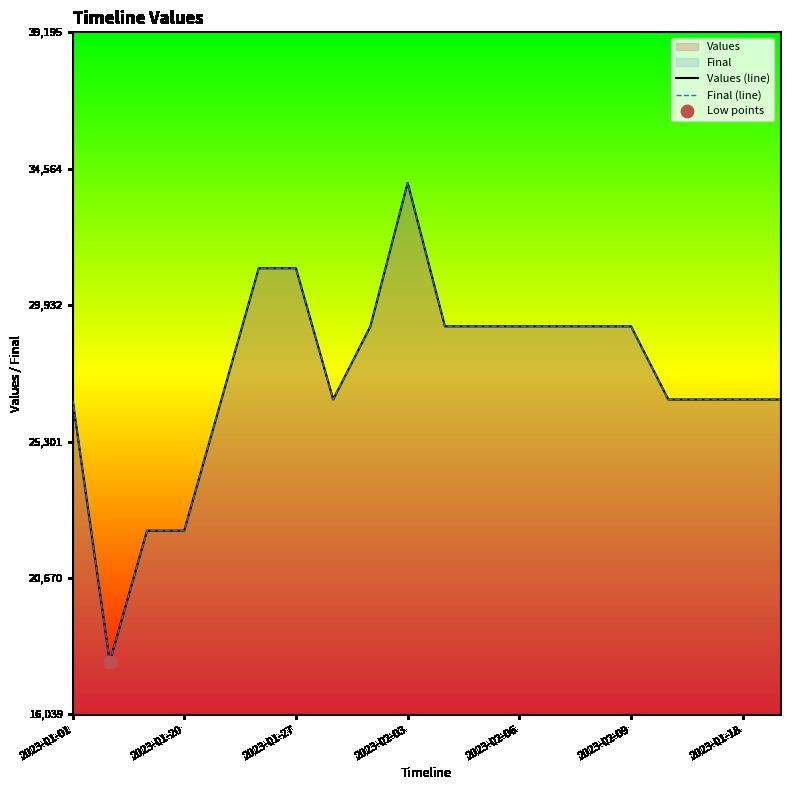

Which series reaches the maximum Y coordinate?

Values (line)